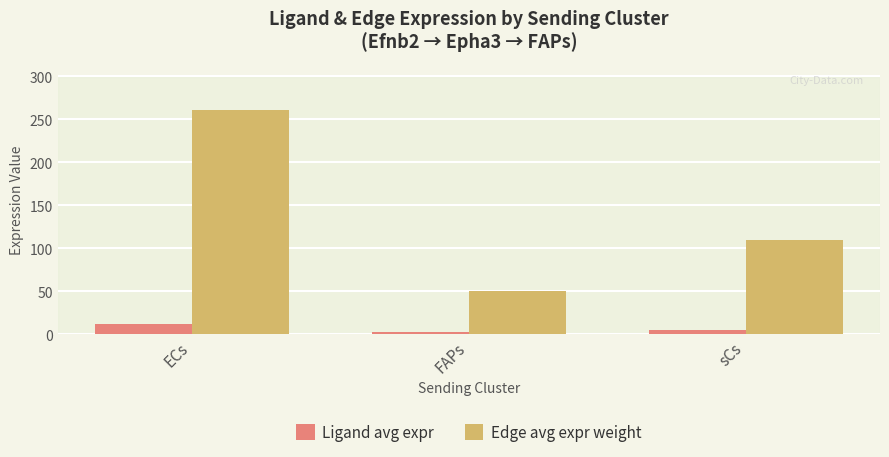

Between ECs and FAPs, which series saw the biggest shift?

Edge avg expr weight